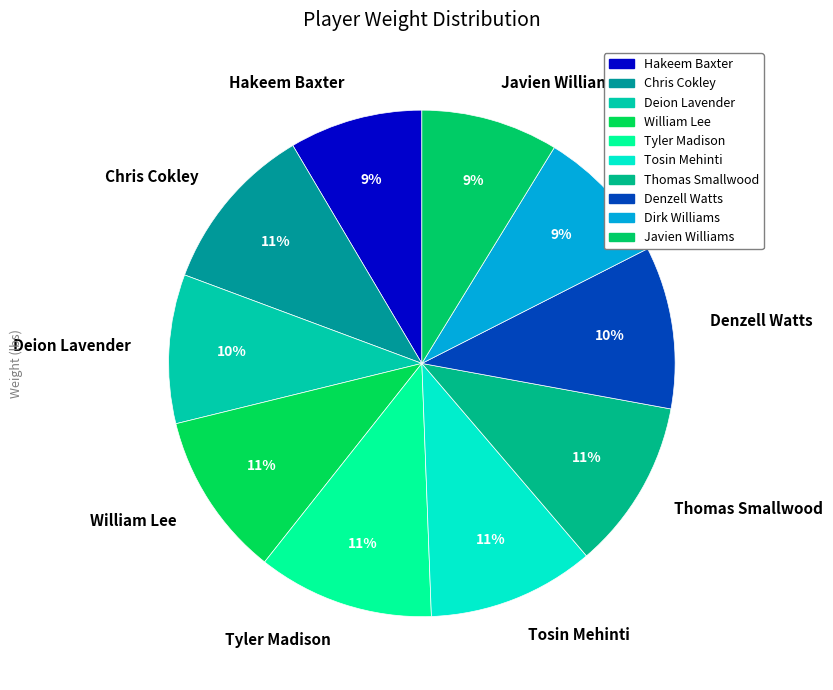

Count the number of slices in the pie.

10